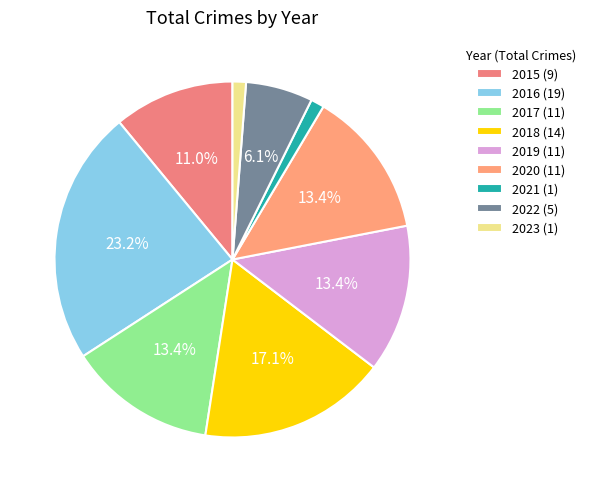

Rank the categories by value from highest to lowest.

2016, 2018, 2017, 2019, 2020, 2015, 2022, 2021, 2023